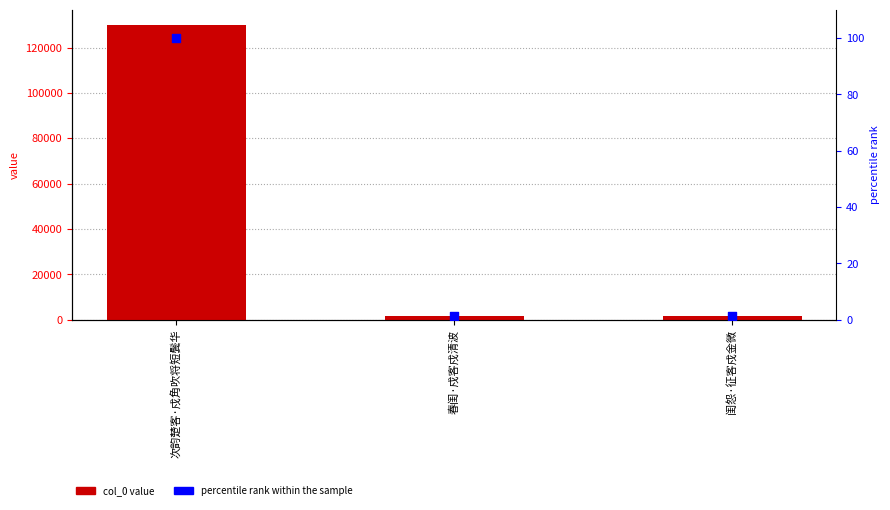

At how many categories does at least one series exceed 11546?

1